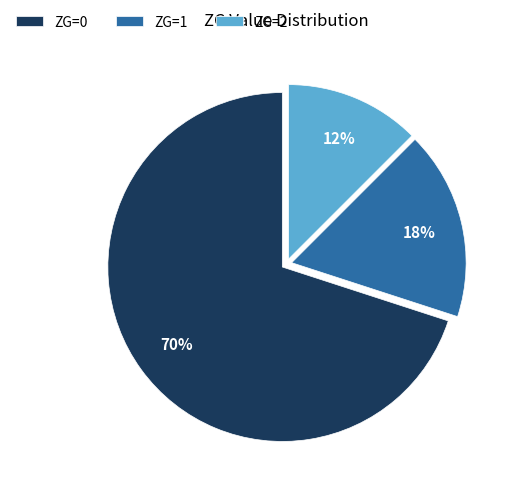

What is the smallest slice in the pie chart?

ZG=2